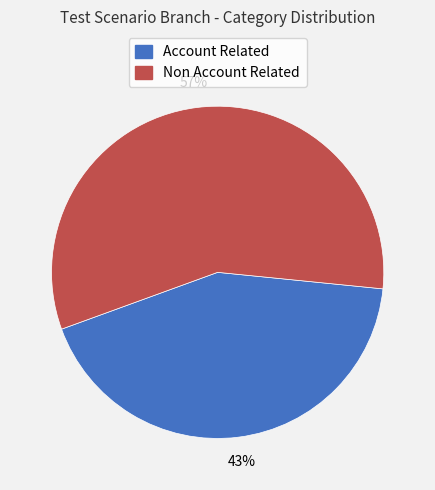

What is the largest slice in the pie chart?

Non Account Related